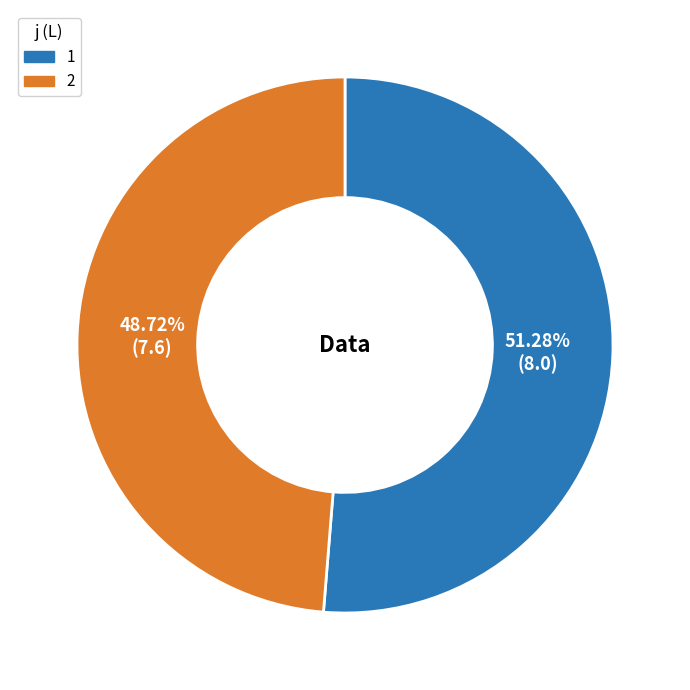

Is there any slice that represents more than half of the pie?

Yes